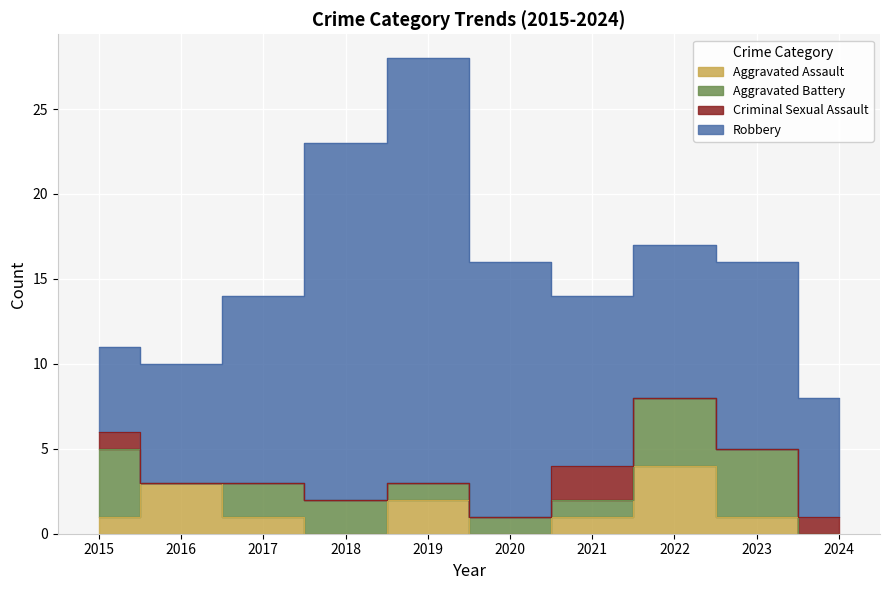

True or false: Criminal Sexual Assault has more than 1 interior local peaks.

False